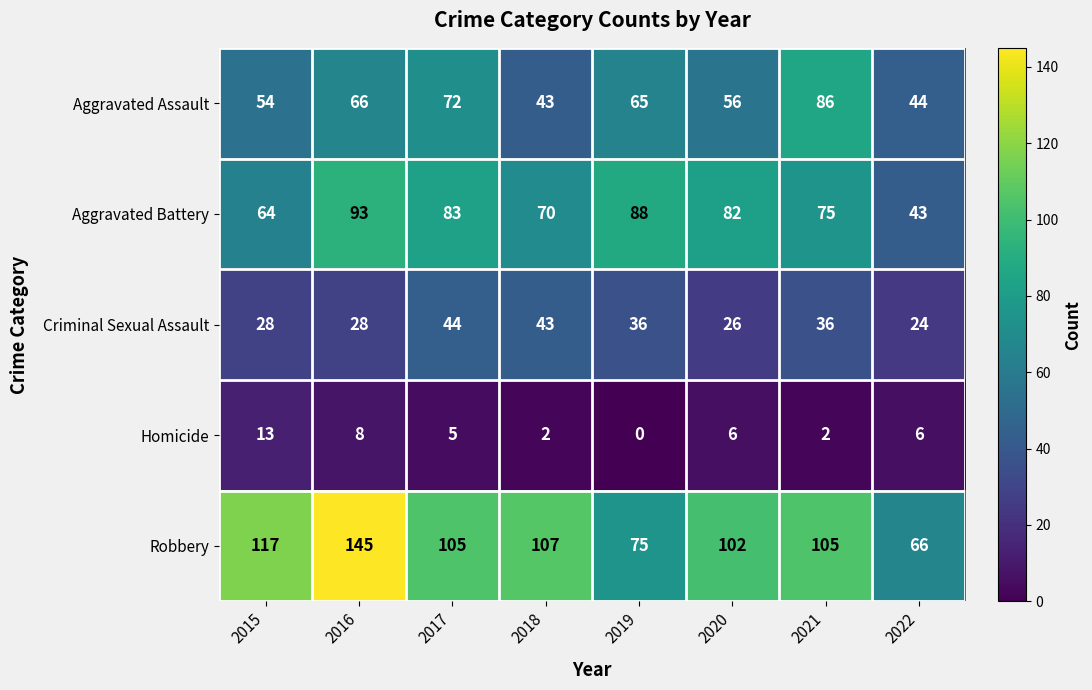

At which label does Robbery first exceed 105?

2015